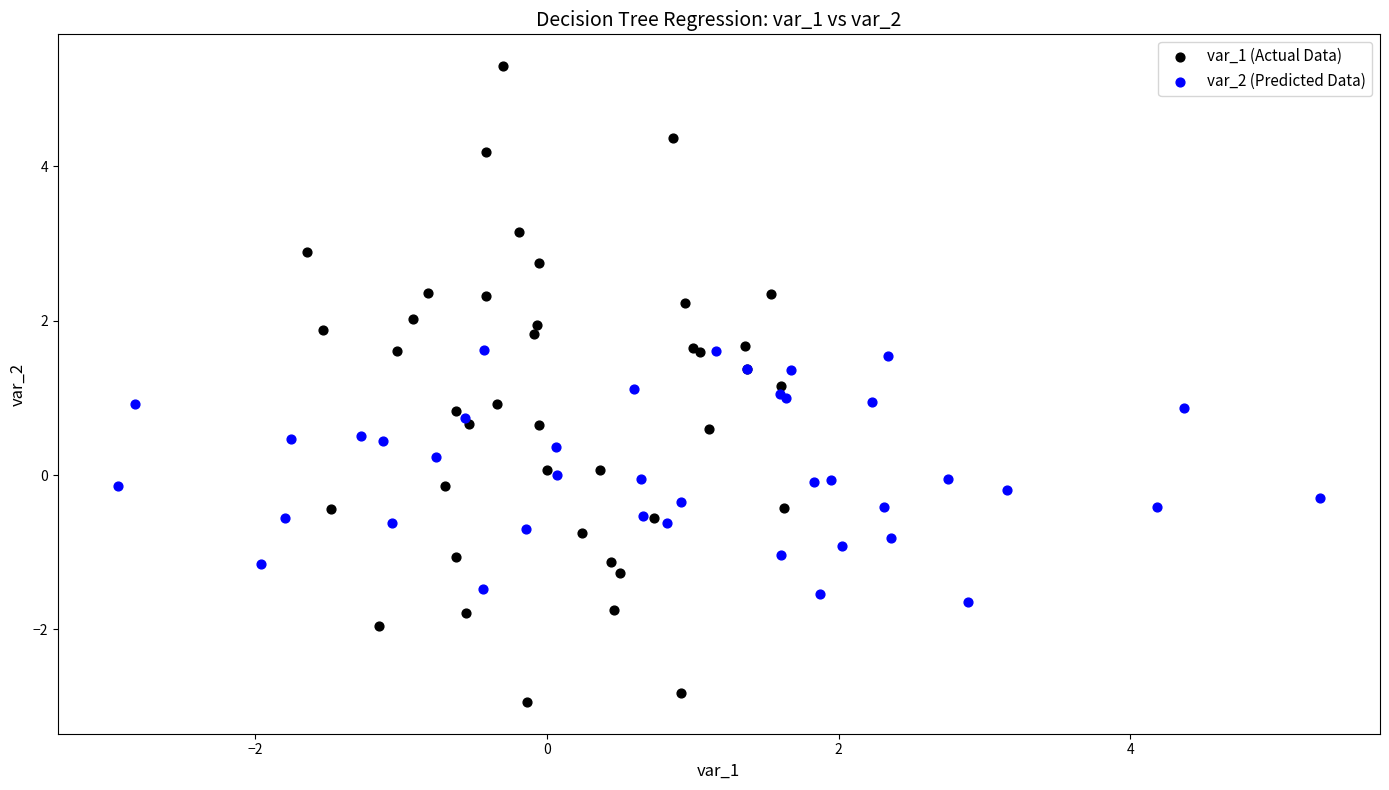

Which series reaches the maximum Y coordinate?

var_1 (Actual Data)